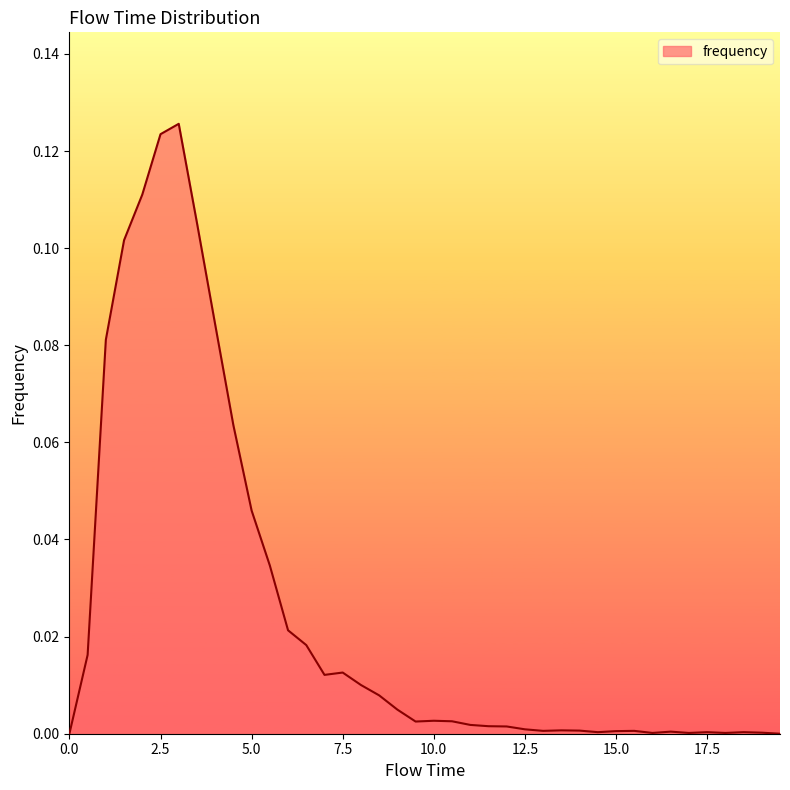

What is the sum of all values?

1.0